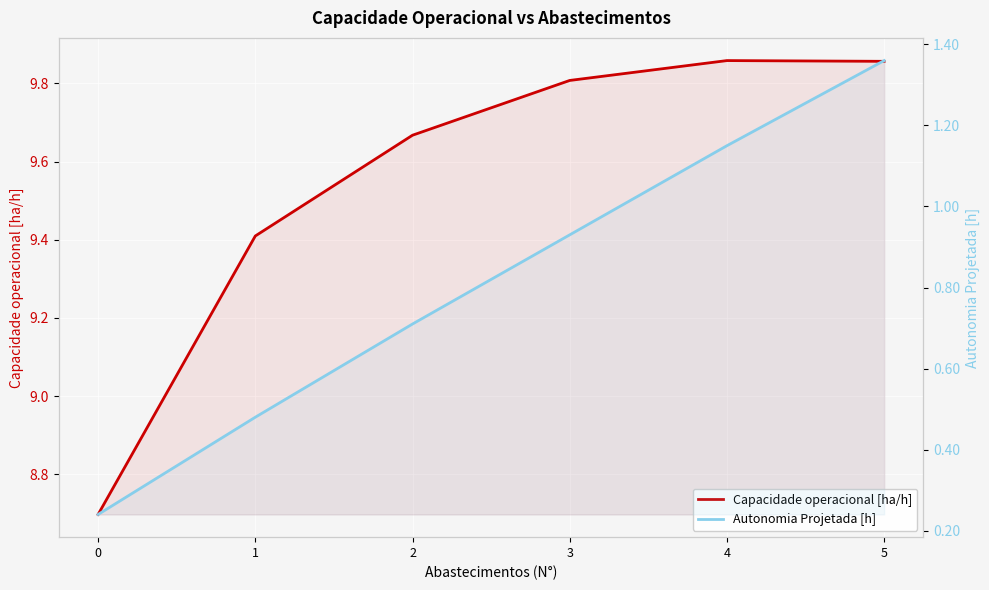

Reading right to left, list all the values displayed in this chart.

Capacidade operacional [ha/h]: 9.9	9.9	9.8	9.7	9.4	8.7
Autonomia Projetada [h]: 1.4	1.1	0.9	0.7	0.5	0.2